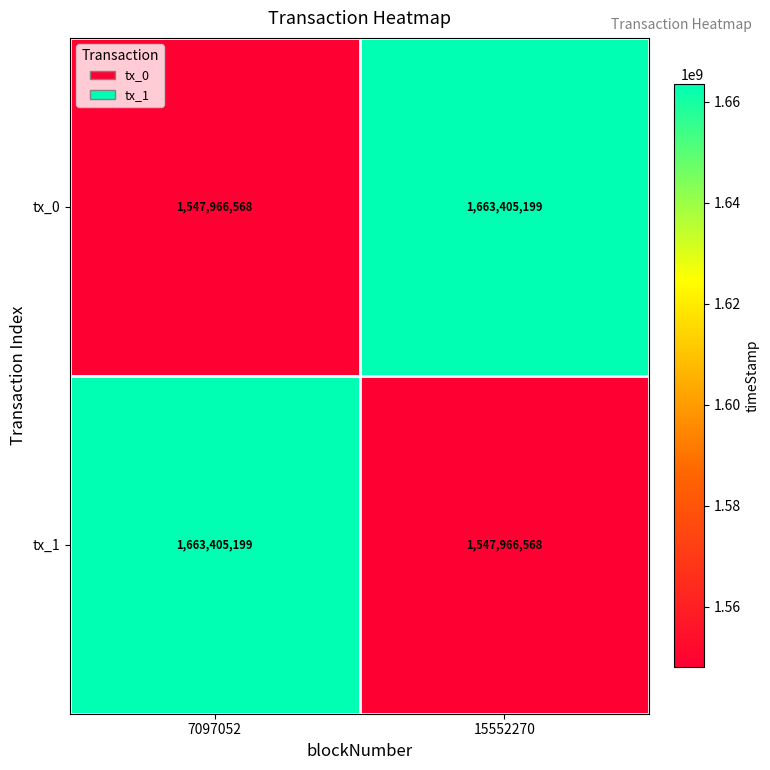

What is the maximum value shown in the chart?

1663405199